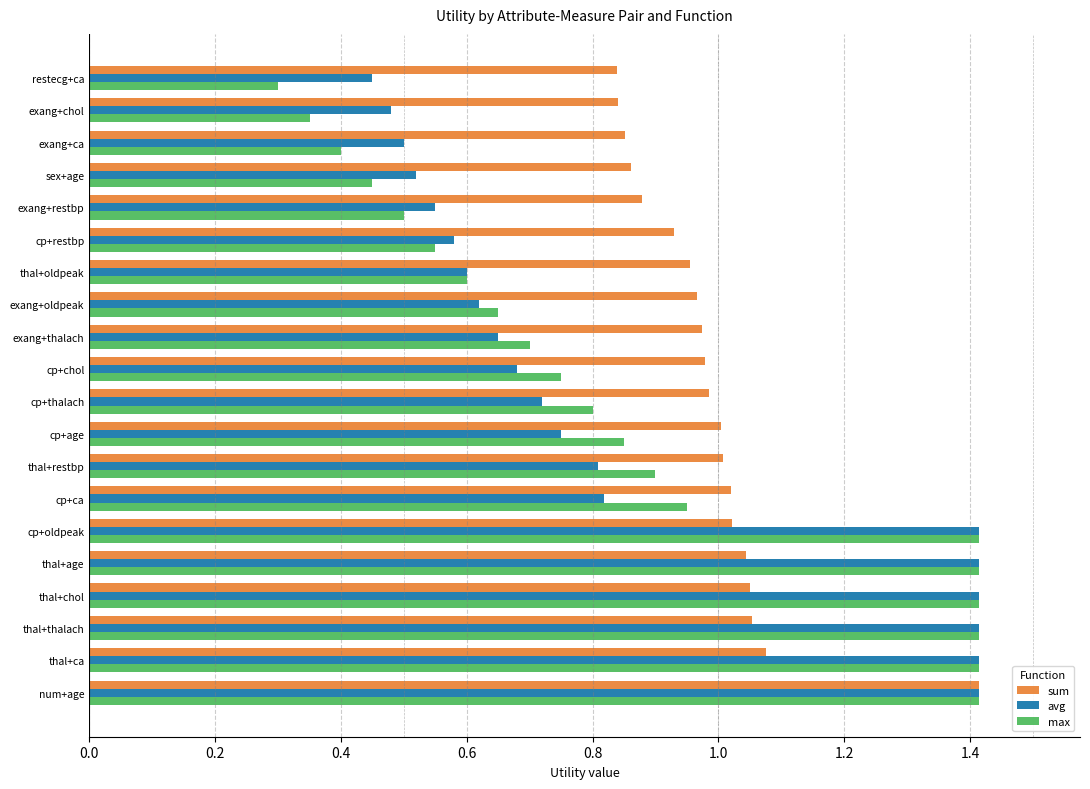

Which series has the largest total across all categories?

sum